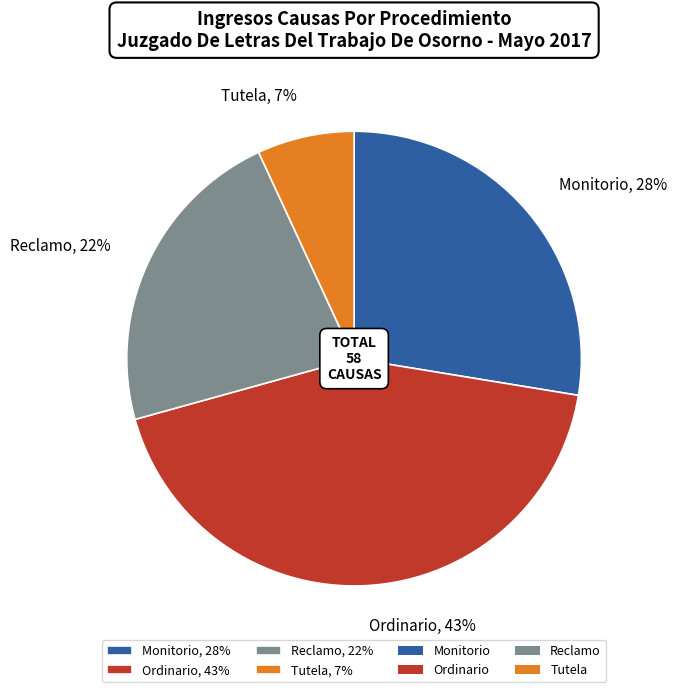

Is there a majority slice in this chart?

No